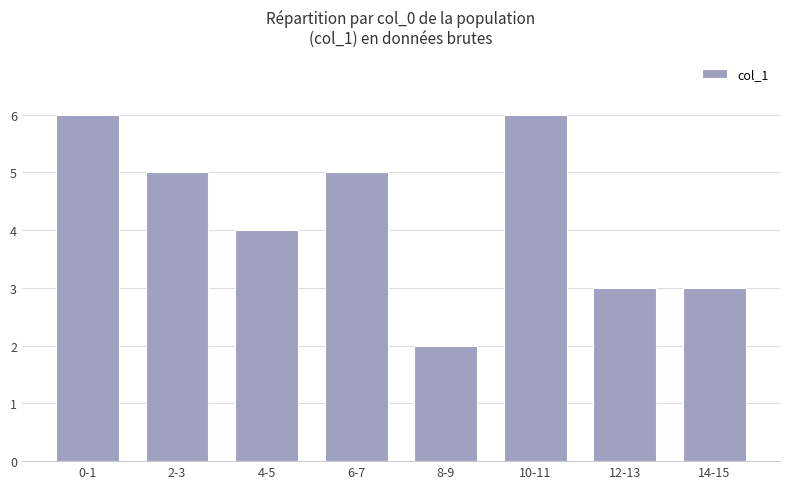

What position from the right is 8-9?

4